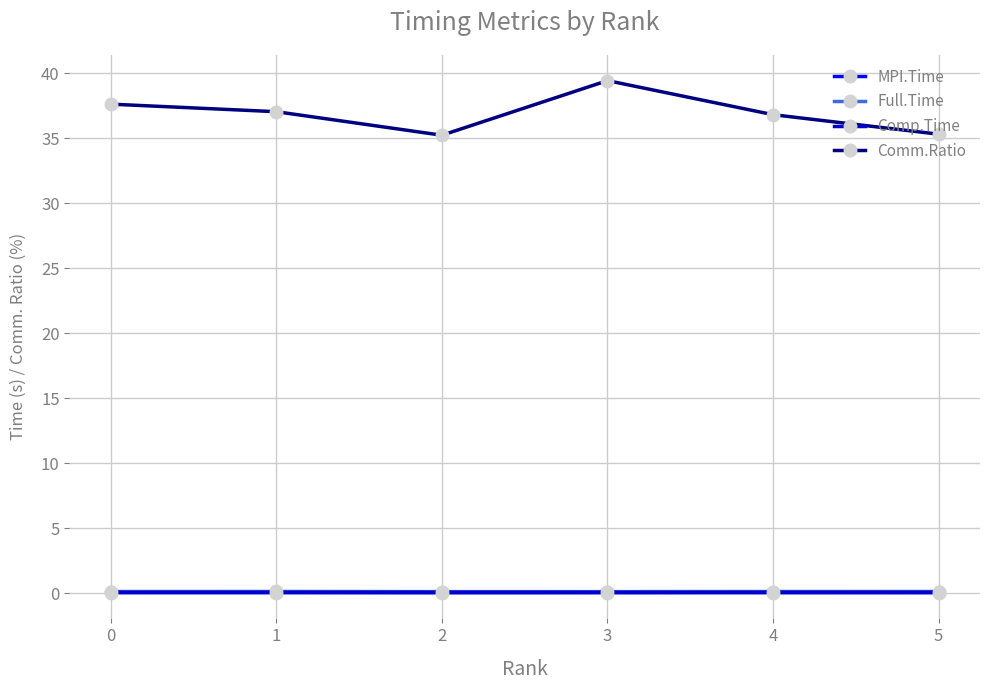

Which series has the largest total across all categories?

Comm.Ratio